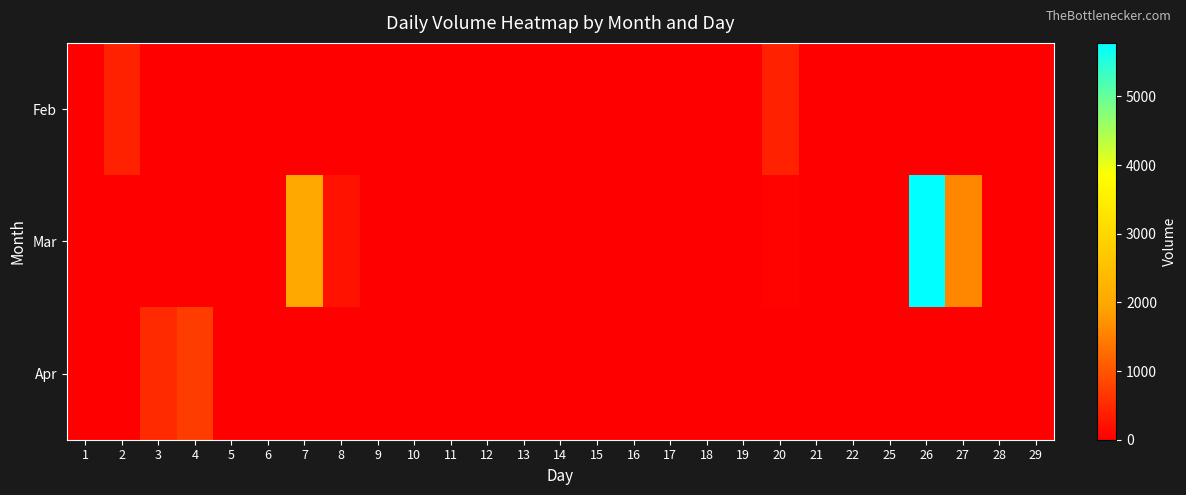

What is the greatest value displayed?

5780